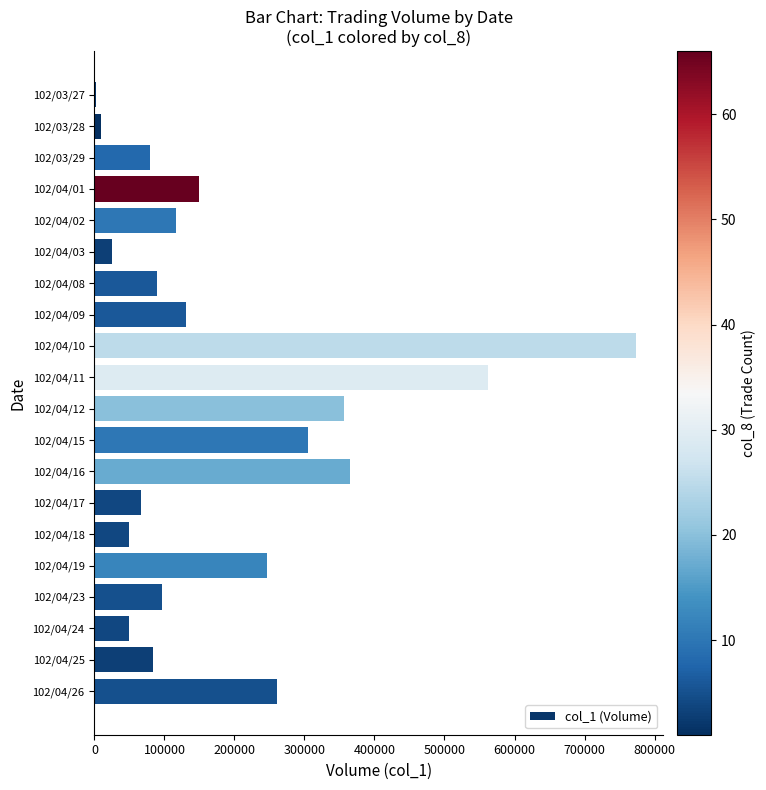

Are the bars horizontal?

Yes